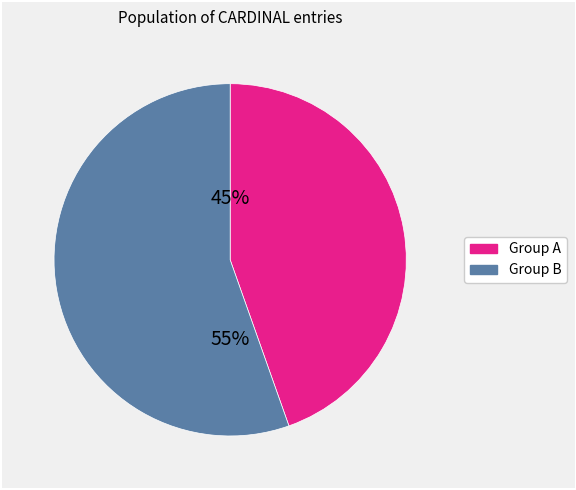

Does any single category account for the majority?

Yes